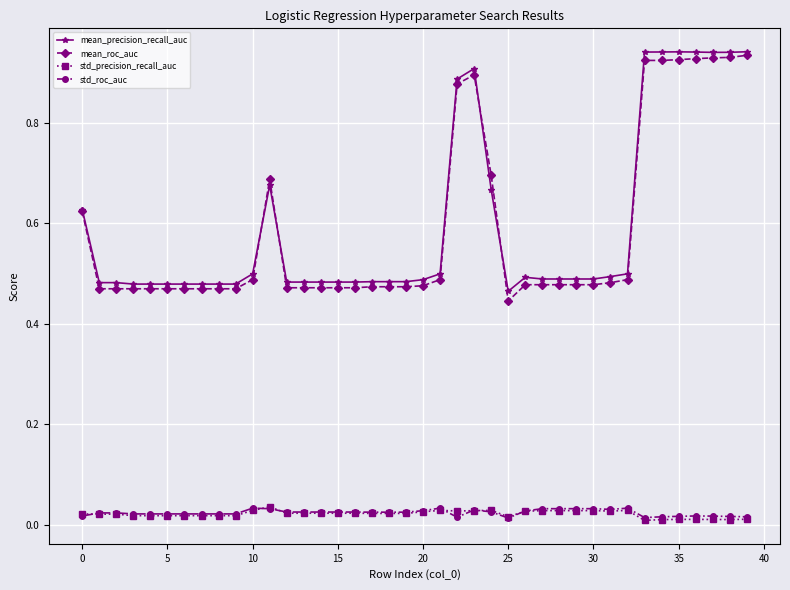

How many lines are shown in the chart?

4